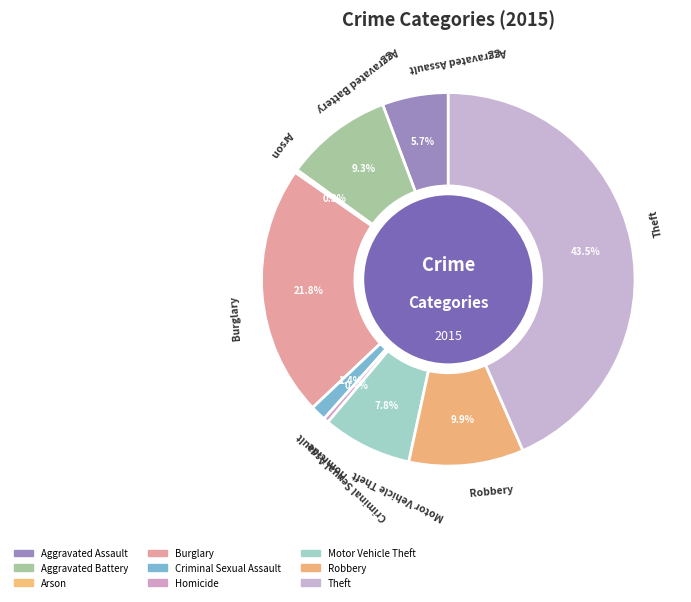

Is it true that Motor Vehicle Theft is 1% of the pie?

False